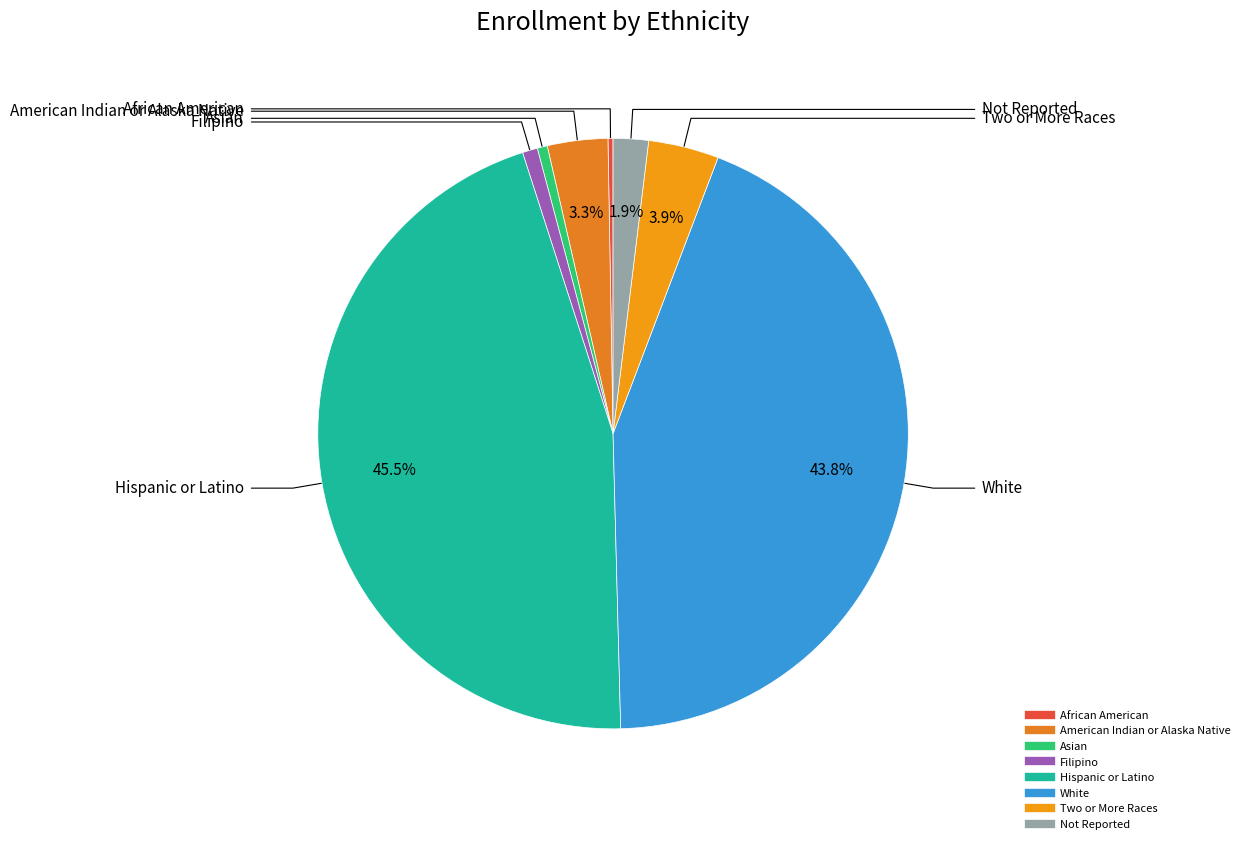

Which slice is the largest?

Hispanic or Latino